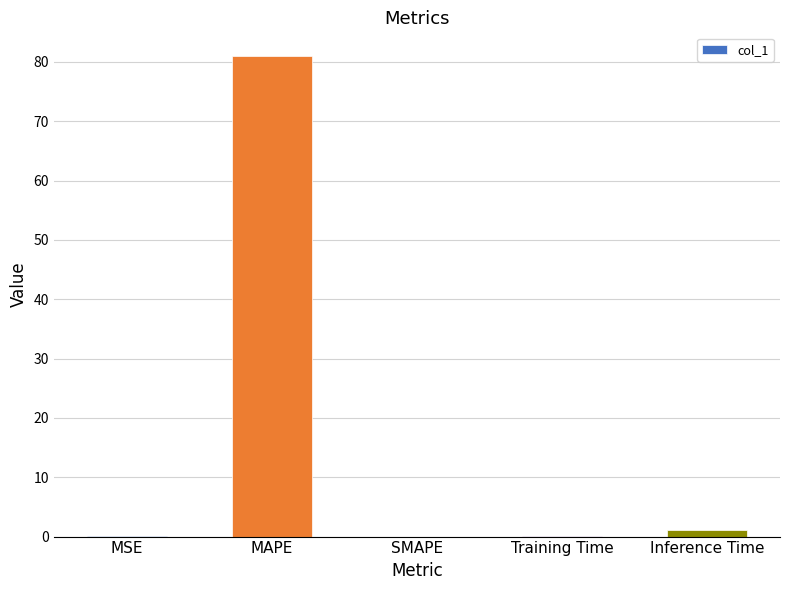

What is the sum of all values?

82.1